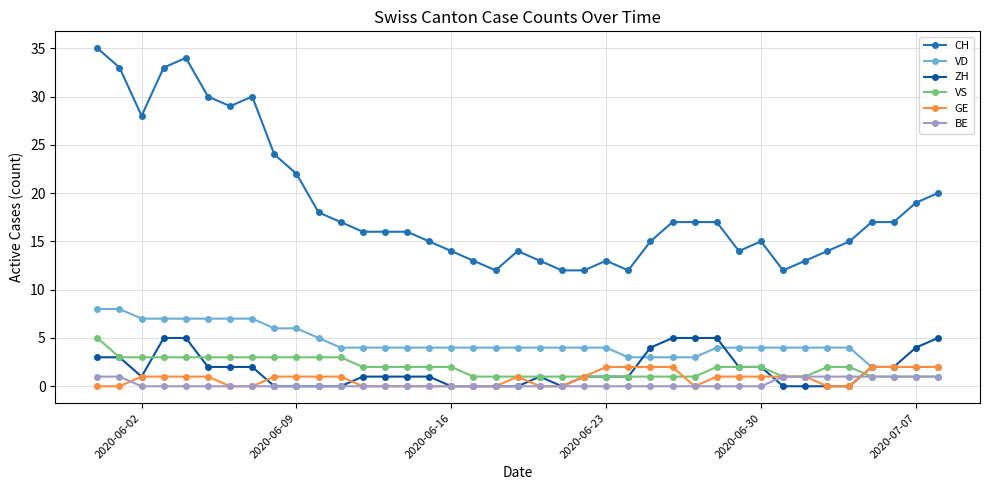

At how many categories does at least one series exceed 27?

8